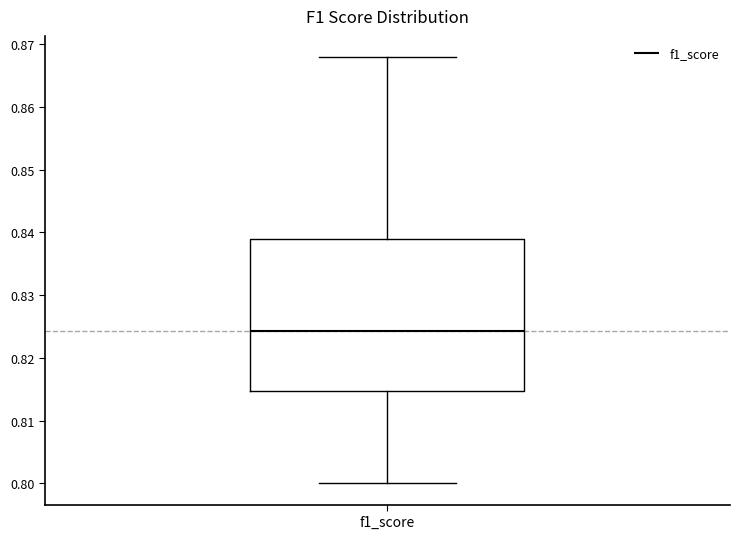

Where does the median line of the box for f1_score sit on the y-axis? The values are not printed on the chart, so give them approximately, as read against the axis.

0.824